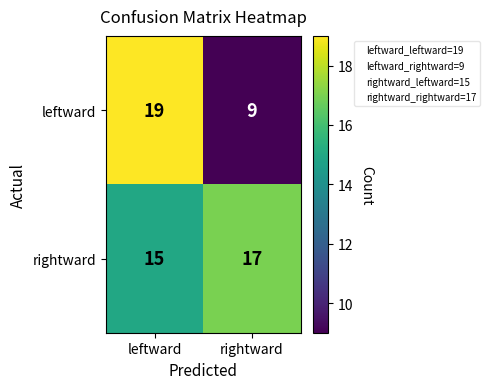

The value of rightward at rightward is 23. True or false?

False